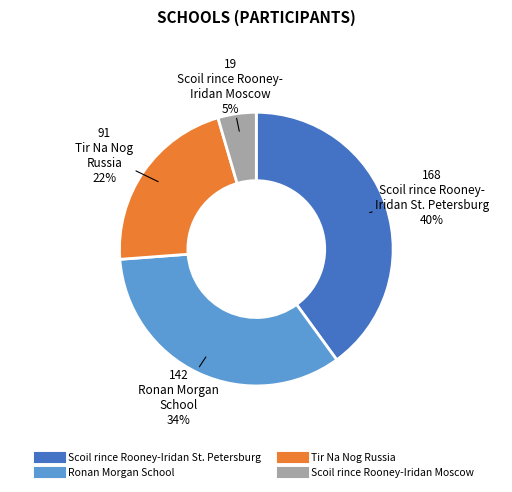

To the nearest percent, what portion does Tir Na Nog Russia represent?

22%